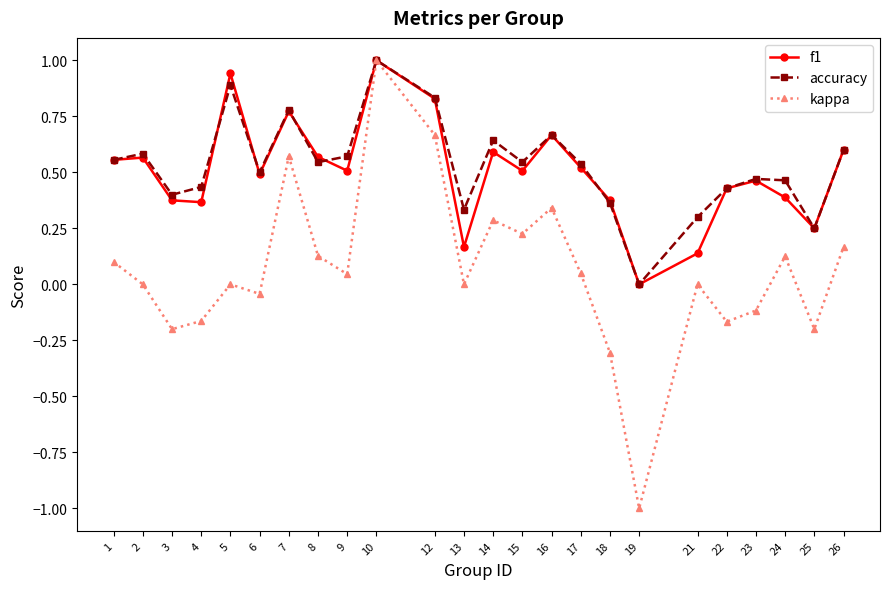

How many lines are shown in the chart?

3